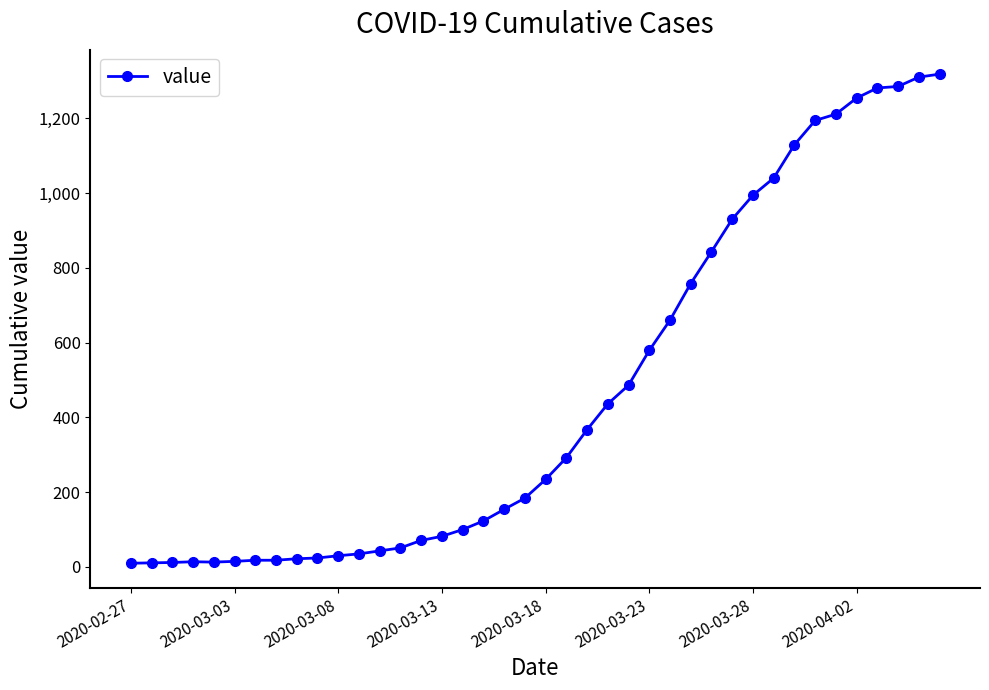

What is the maximum value shown in the chart?

1318